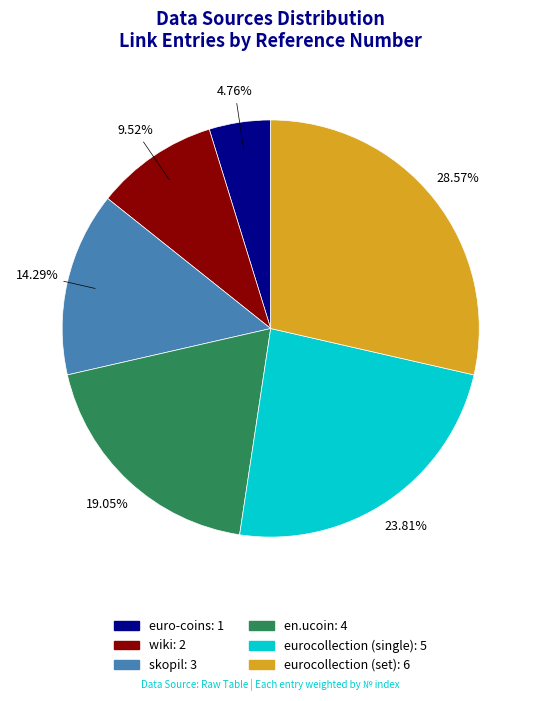

To the nearest percent, what percentage of the pie is en.ucoin?

19%